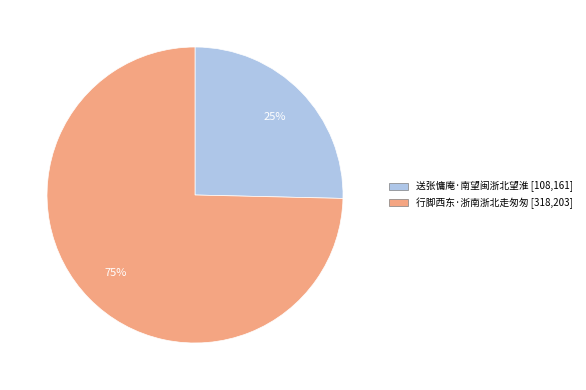

To the nearest percent, what is the average slice percentage?

50%